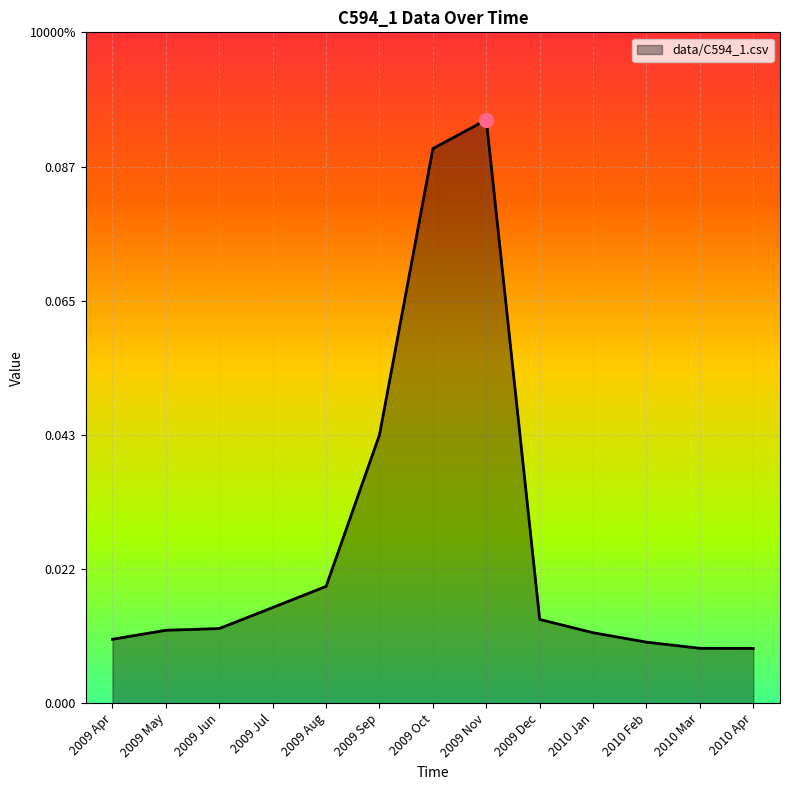

At which label is the value closest to 0?

2010 Apr